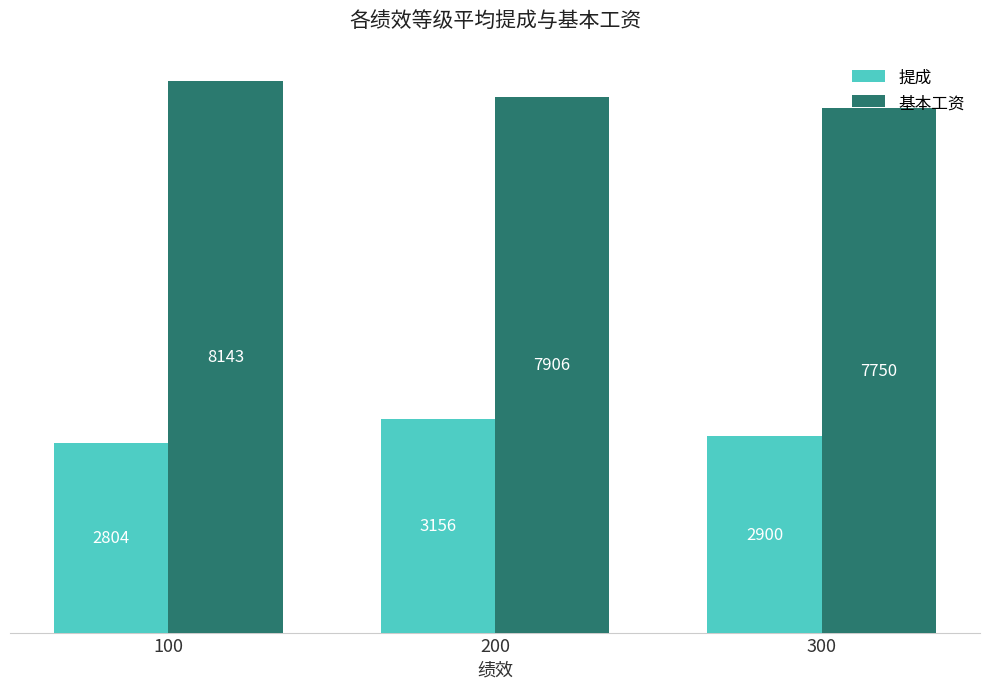

Which series has the widest spread of values?

基本工资